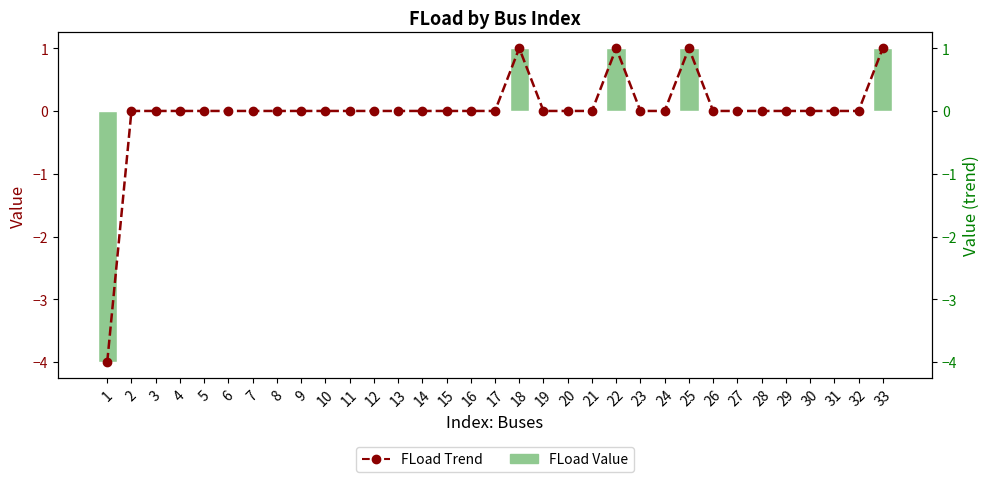

Between 8 and 17, which is larger?

8